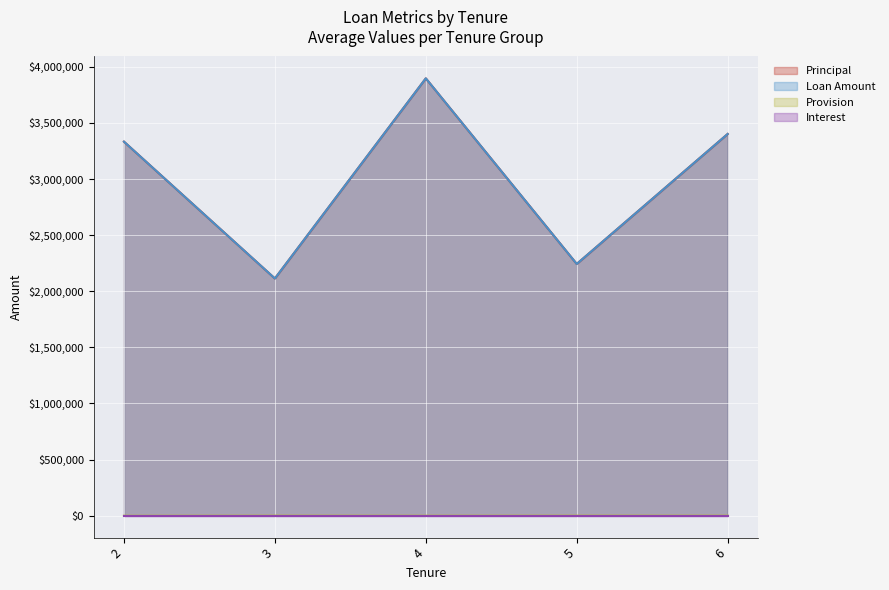

The value of provision at 3 is 754. True or false?

False